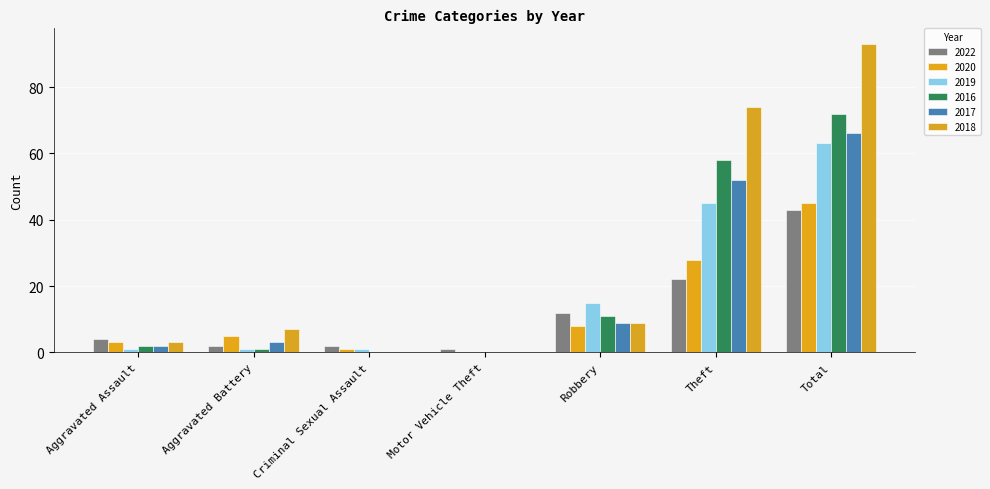

What is the label of the 2nd bar from the right?

Theft